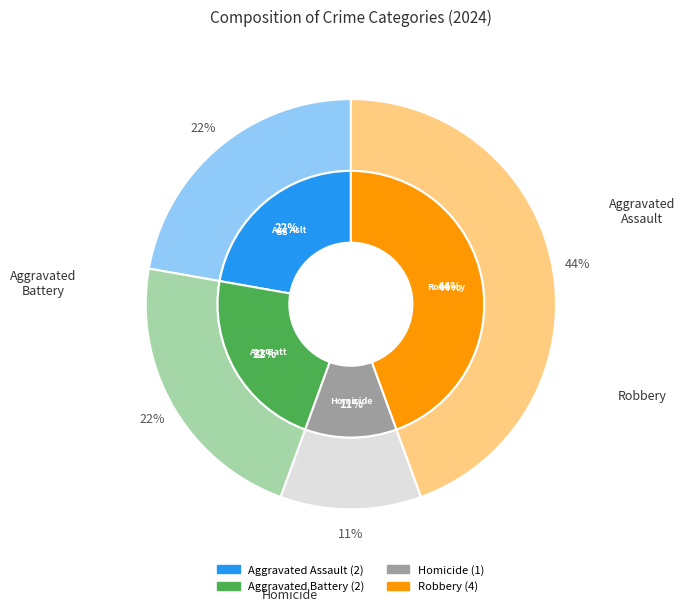

To the nearest percent, what is the difference between the Aggravated Battery and Homicide slice percentages?

11%